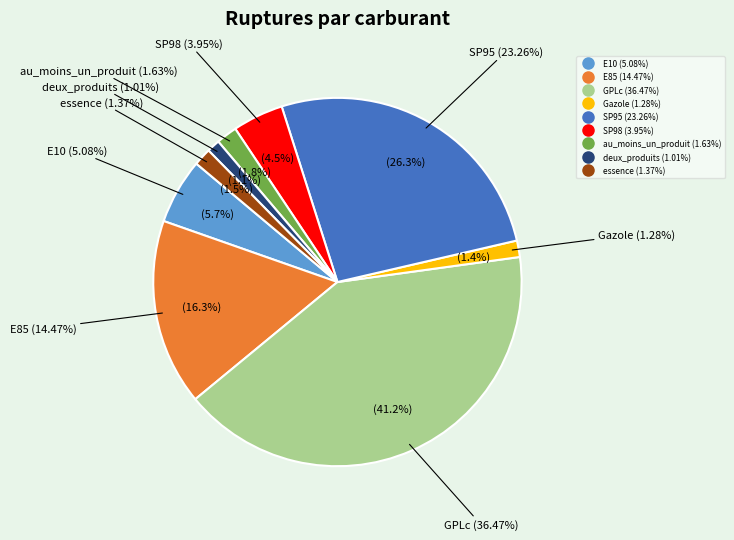

To the nearest percent, what is the difference between the deux_produits and GPLc slice percentages?

40%